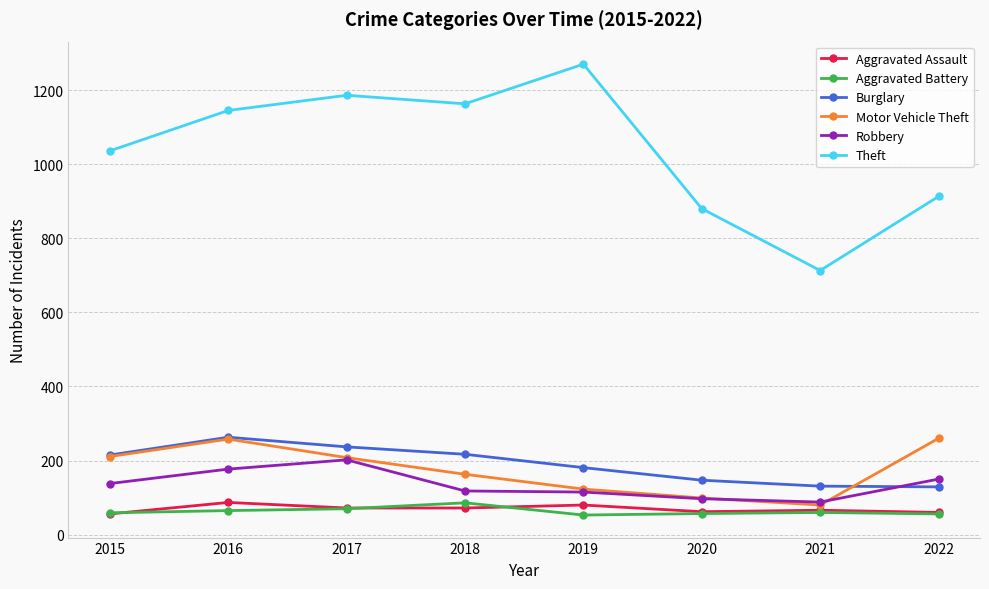

The Motor Vehicle Theft series shows 372 at 2016. True or false?

False